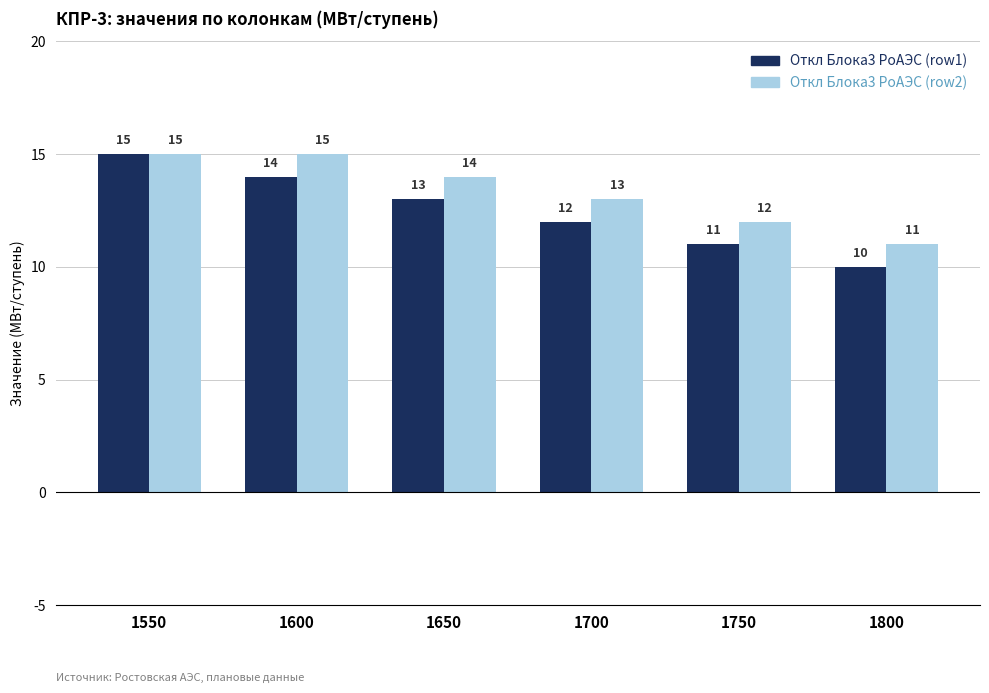

Which category has the lowest value in the Откл Блока3 РоАЭС (row1) series?

1800